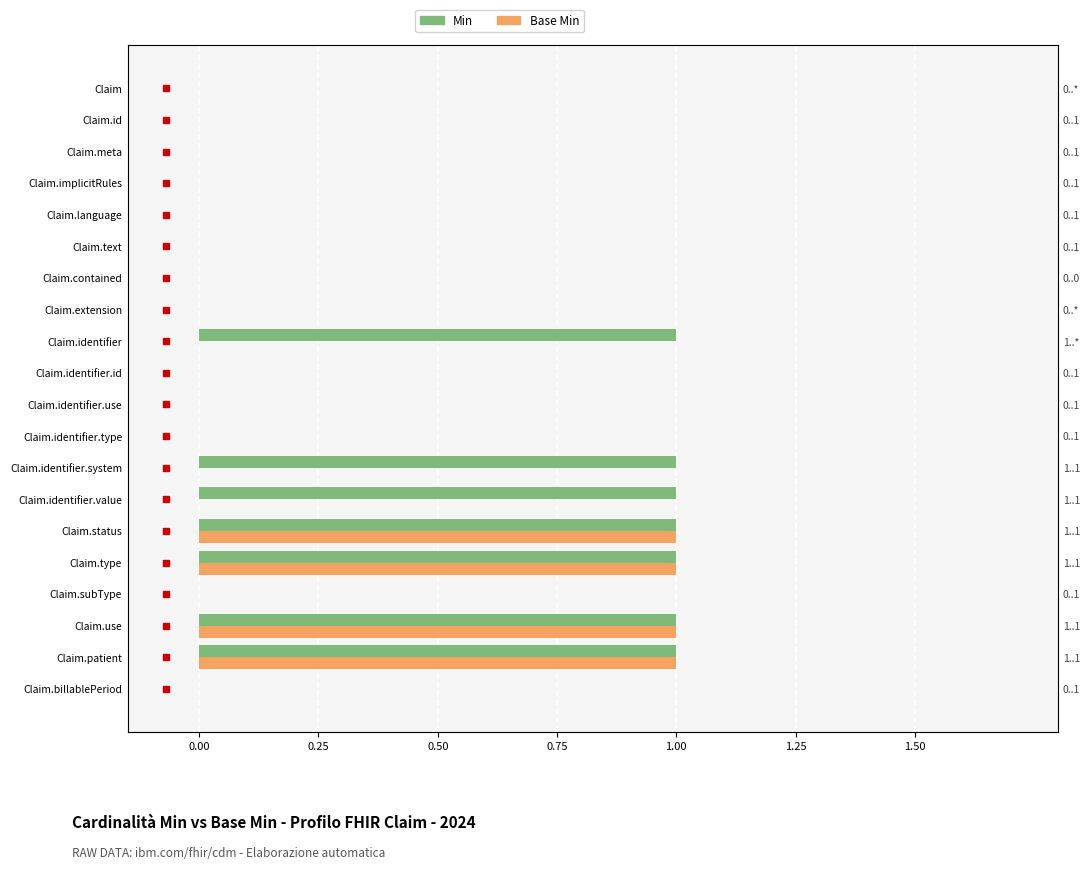

Rank the series at Claim.id from lowest to highest value.

Min, Base Min